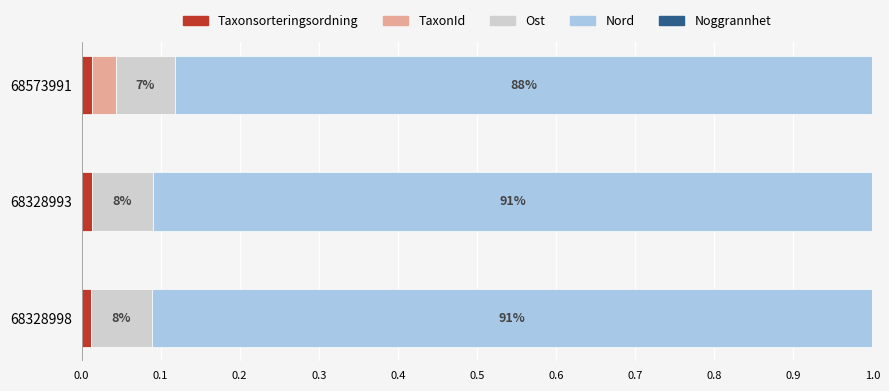

Count the number of data series in this chart.

5